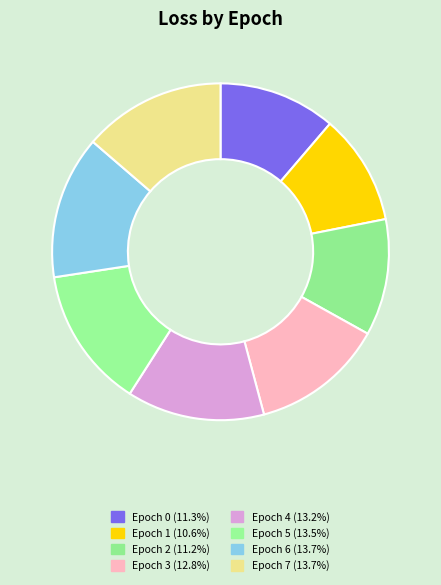

Count the number of slices in the pie.

8